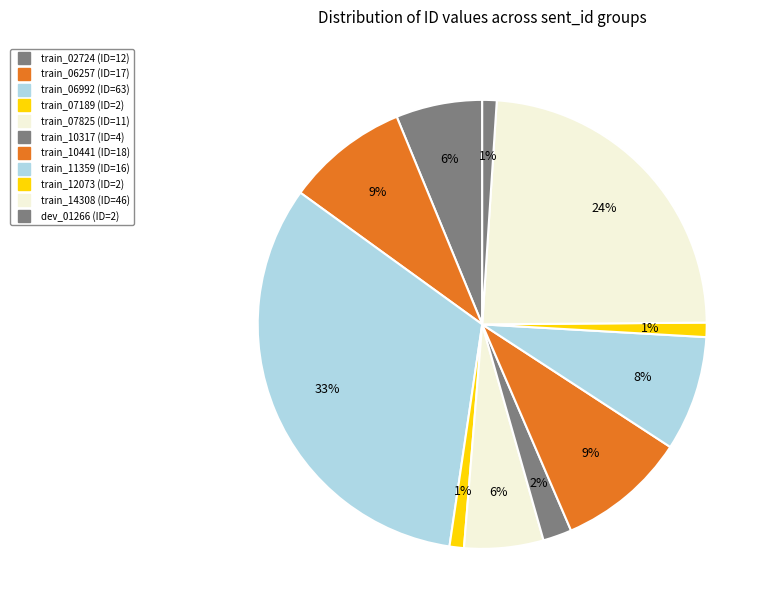

Count the number of slices in the pie.

11